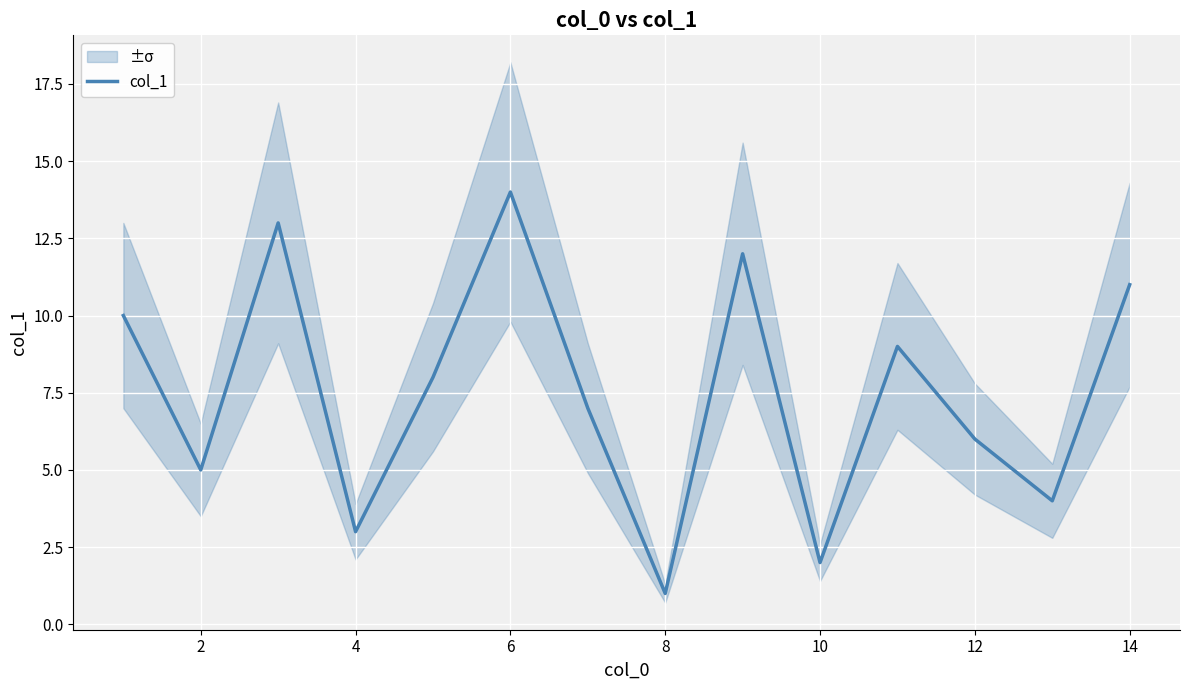

What is the sum of all values?

105